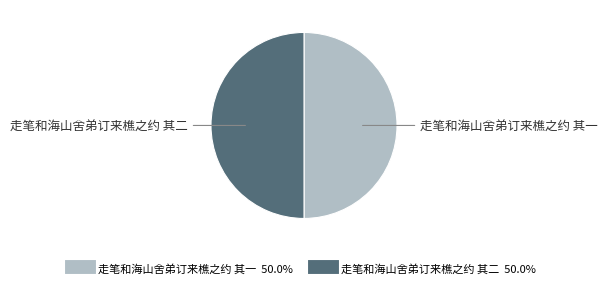

Is the sum of 走笔和海山舍弟订来樵之约 其二 and 走笔和海山舍弟订来樵之约 其一 greater than half?

Yes